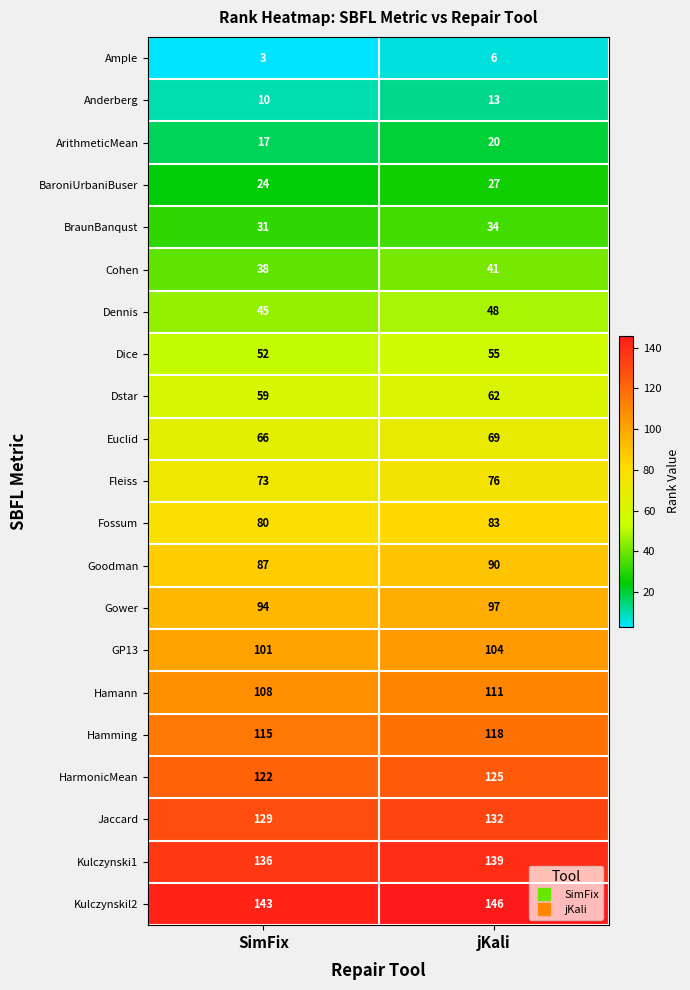

How many data points does each series have?

2